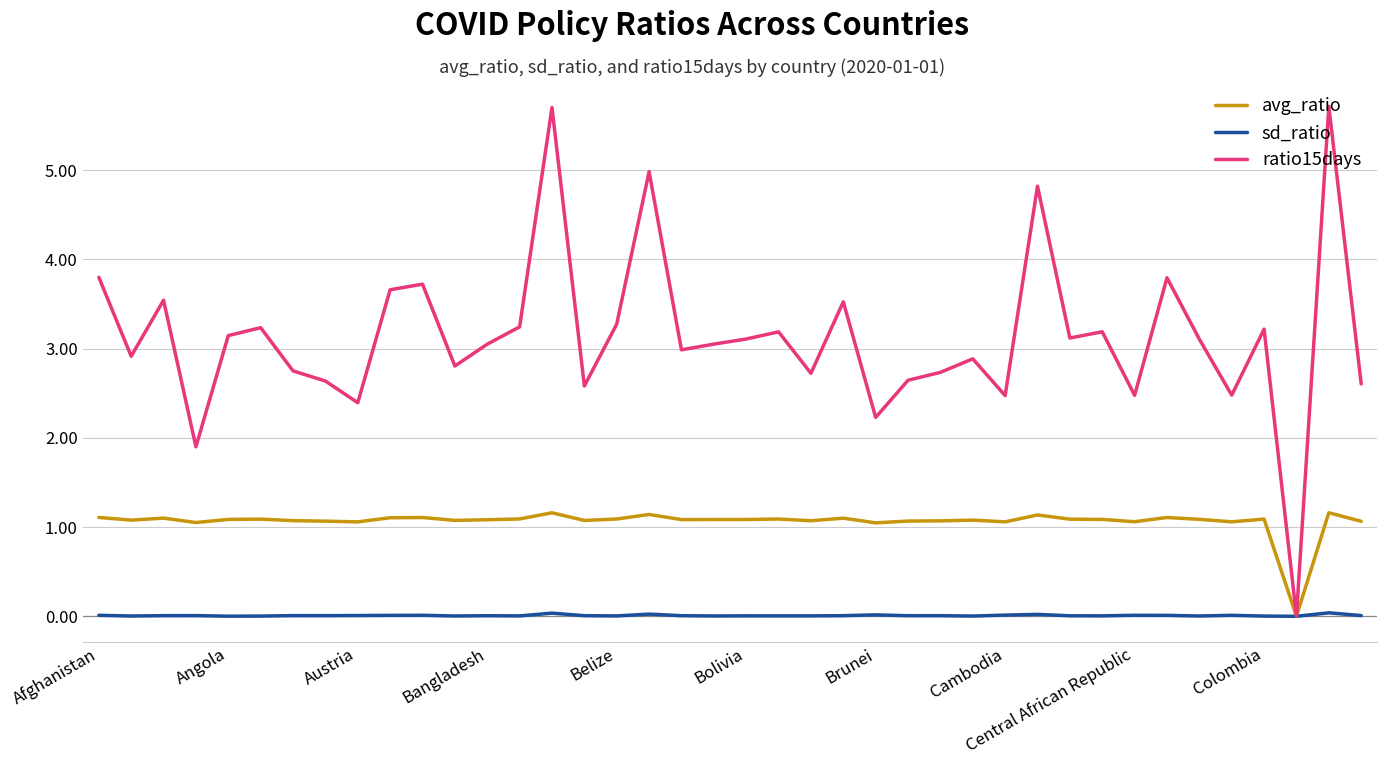

True or false: avg_ratio has more than 2 interior local peaks.

True